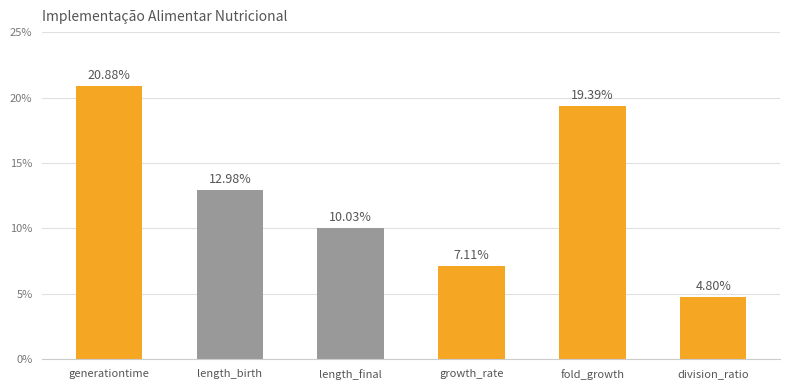

True or false: the data shows 0.1 at length_birth.

True